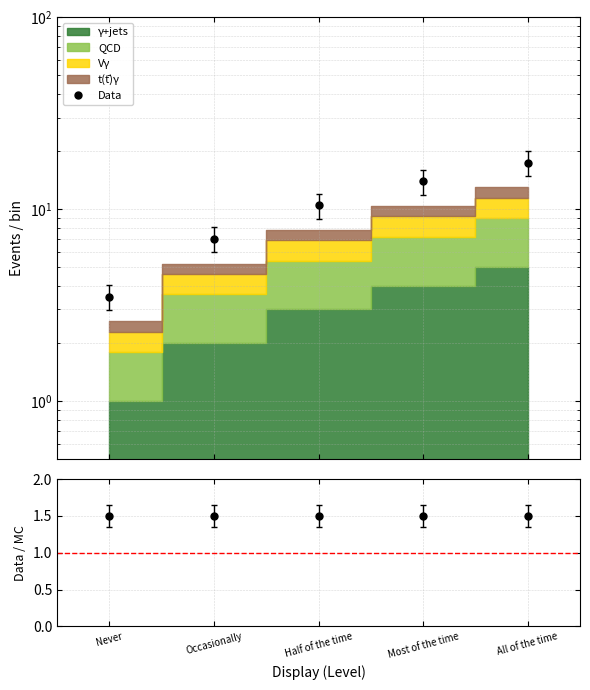

What is the lowest value of the Data series?

3.5